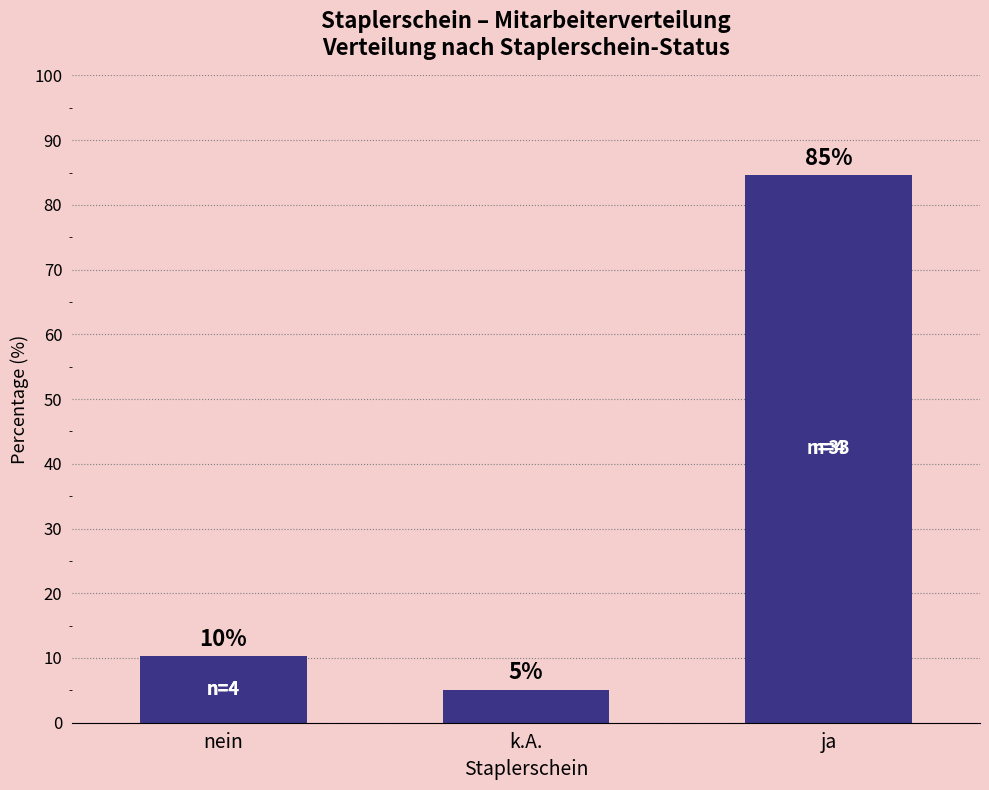

Which has a higher value, nein or k.A.?

nein